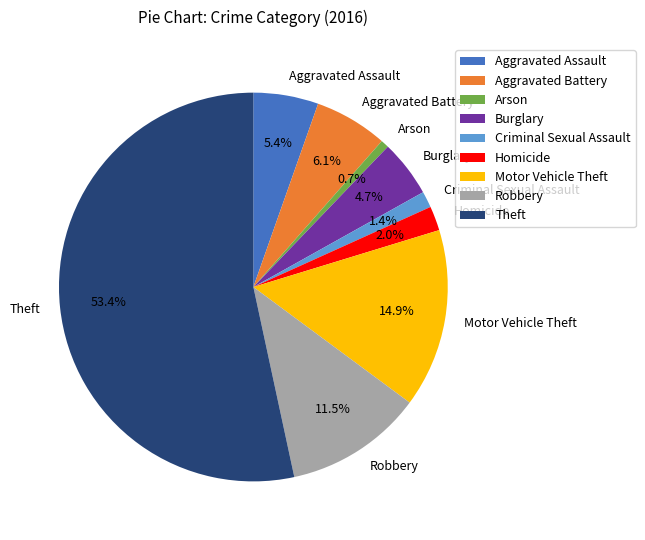

Count the number of slices in the pie.

9